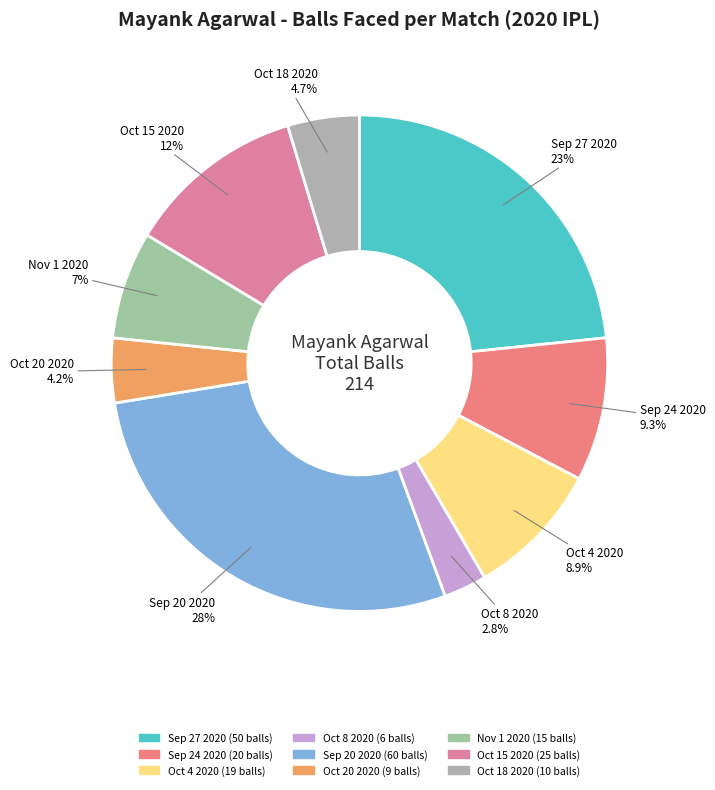

What is the ratio of the value at Sep 24 2020 to the value at Oct 20 2020?

2.2